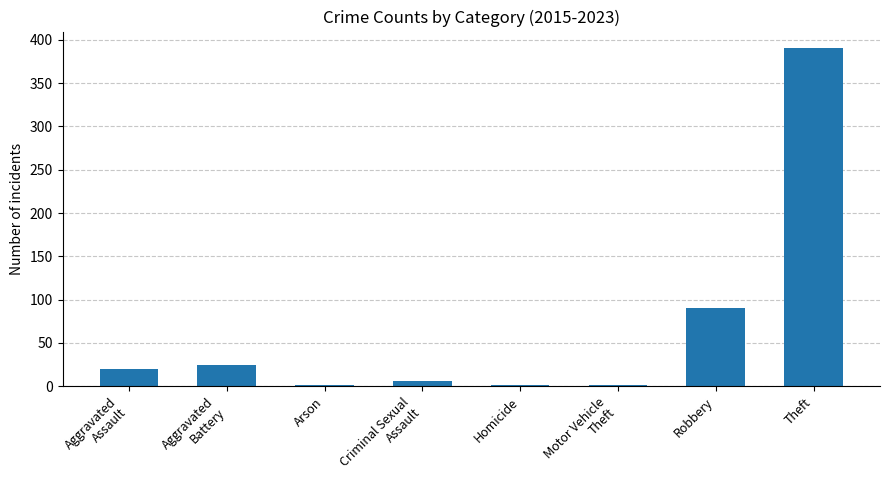

The chart shows a value of 390 at Theft. True or false?

True